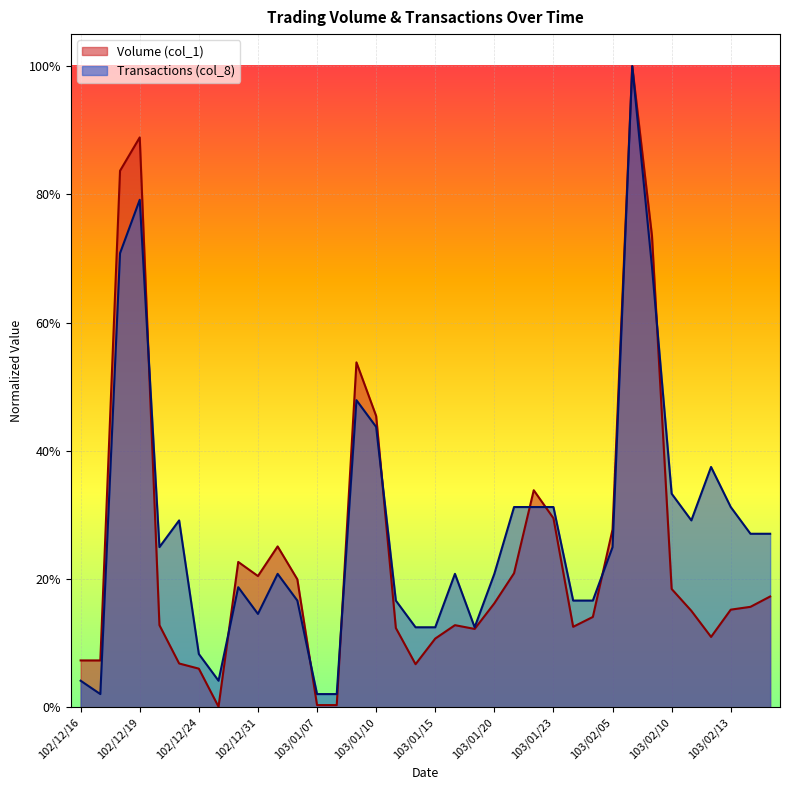

After their last crossing, which series has the higher values: Volume (col_1) or Transactions (col_8)?

Transactions (col_8)